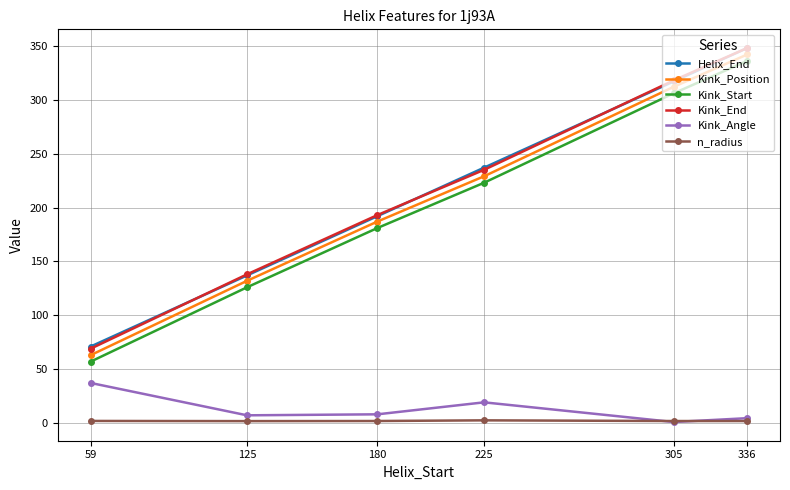

What is the maximum value shown in the chart?

348.0